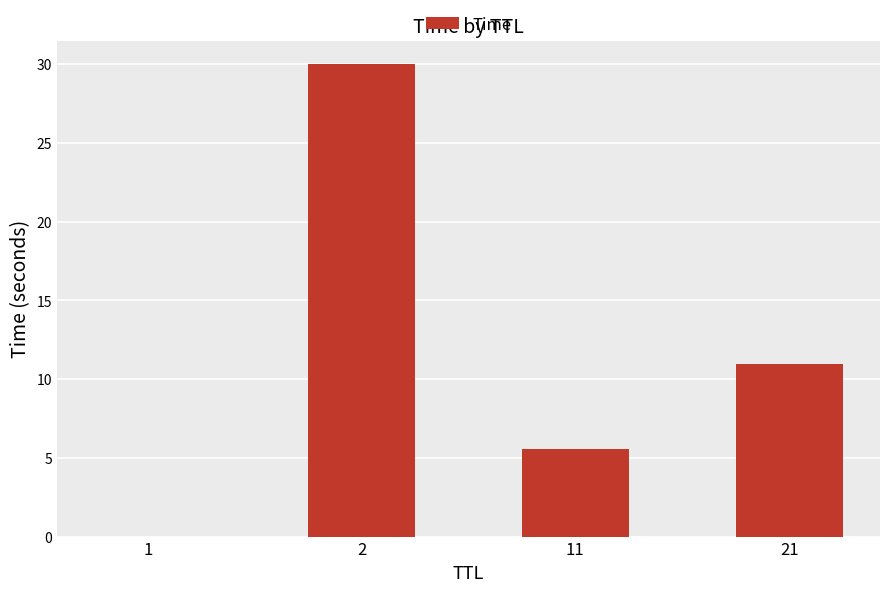

What is the sum of all values?

46.5